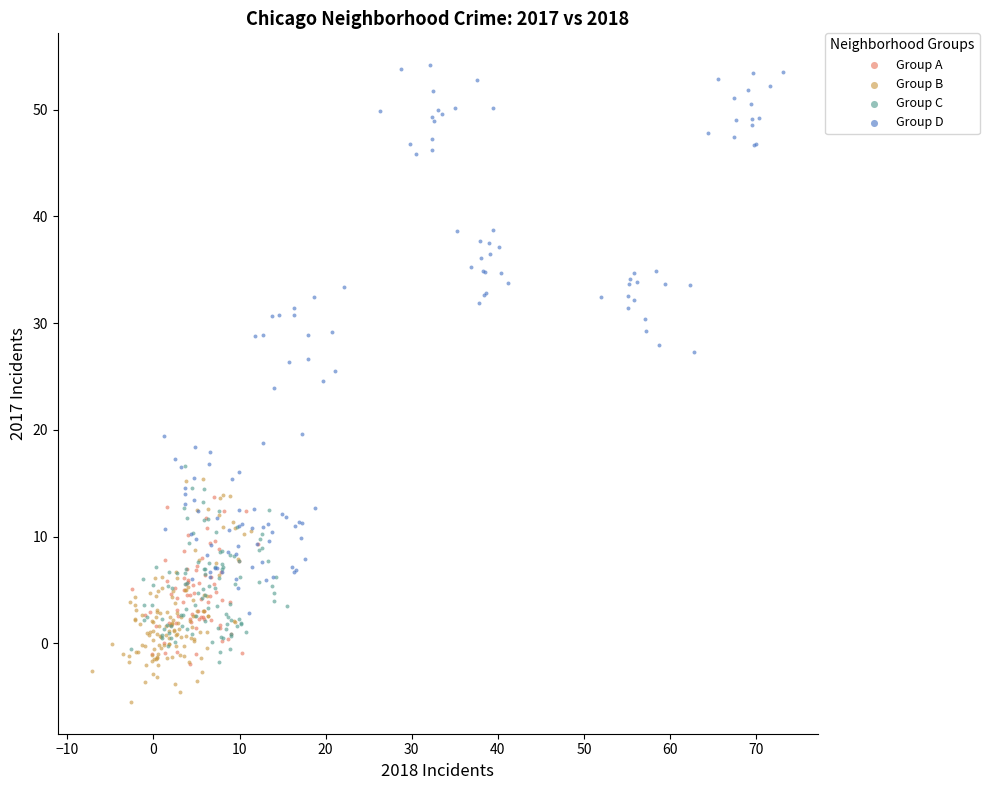

Which series reaches the maximum Y coordinate?

Group D